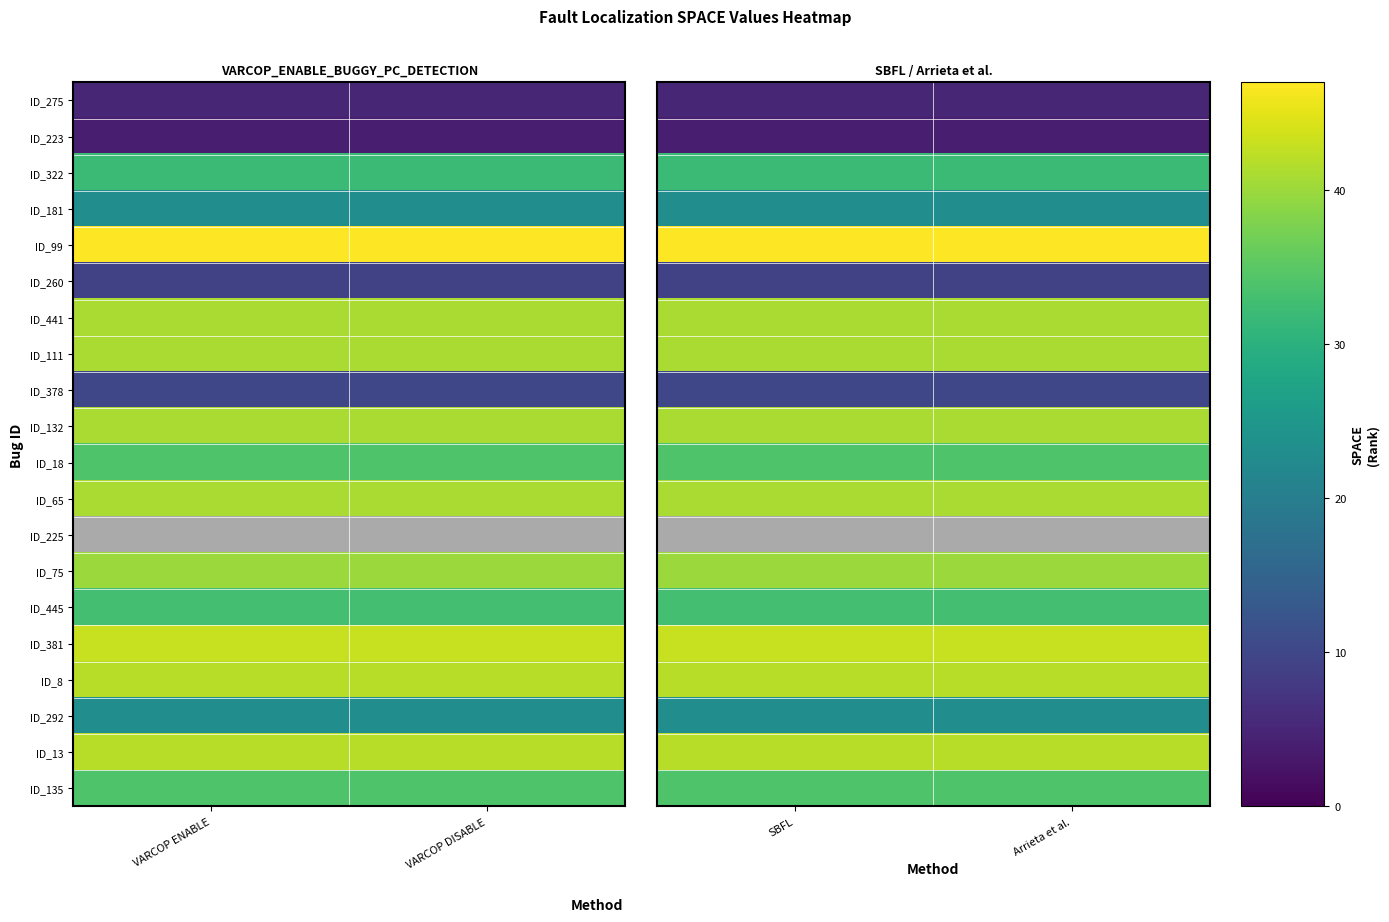

The value of ID_75 at Arrieta et al. is 62.2. True or false?

False